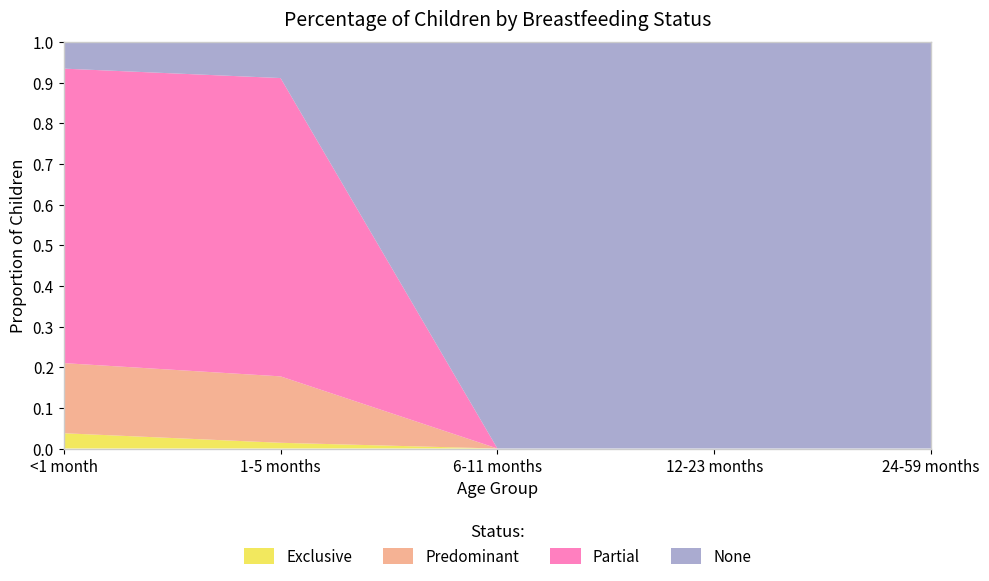

Reading left to right, what are all the values shown in this chart?

Exclusive: 0.0	0.0	0.0	0.0	0.0
Predominant: 0.2	0.2	0.0	0.0	0.0
Partial: 0.7	0.7	0.0	0.0	0.0
None: 0.1	0.1	1.0	1.0	1.0